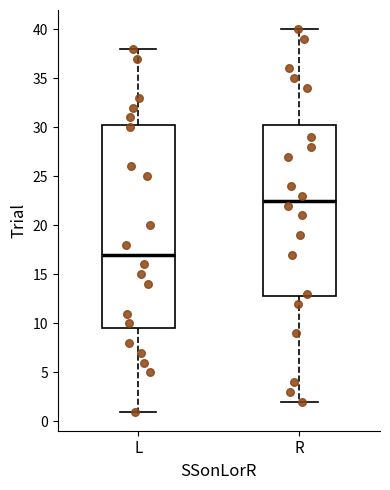

Reading left to right, read every box against the y-axis: the position of its median line, the range the box covers, and the ends of its whiskers. The values are not printed on the chart, so give them approximately, as read against the axis.

L: median 17.0, box 9.5 to 30.5, whiskers 1.0 to 38.0
R: median 22.5, box 13.0 to 30.5, whiskers 2.0 to 40.0